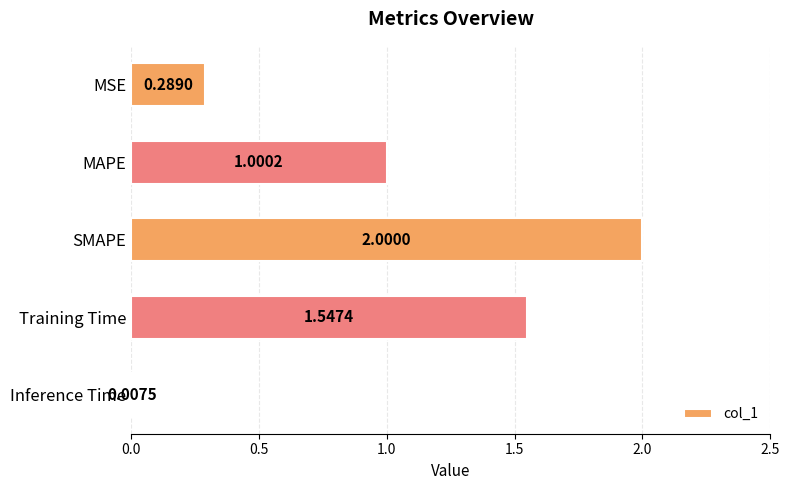

At which category does the chart reach its minimum across all series?

Inference Time